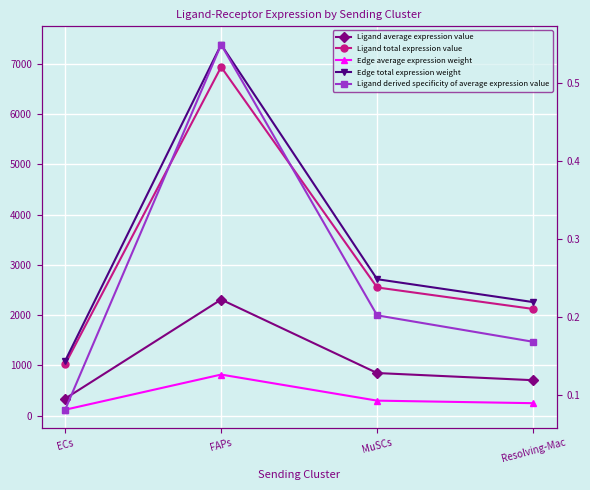

What is the sum of all Edge total expression weight values?

13442.3